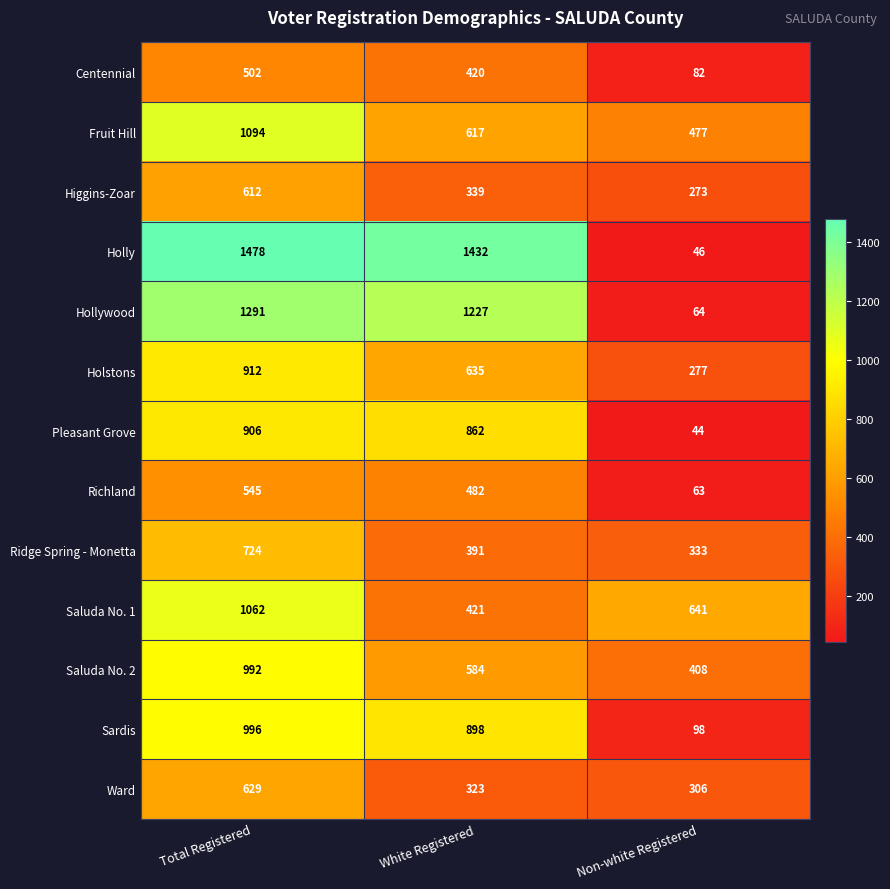

The value of Holly at Total Registered is 1478. True or false?

True